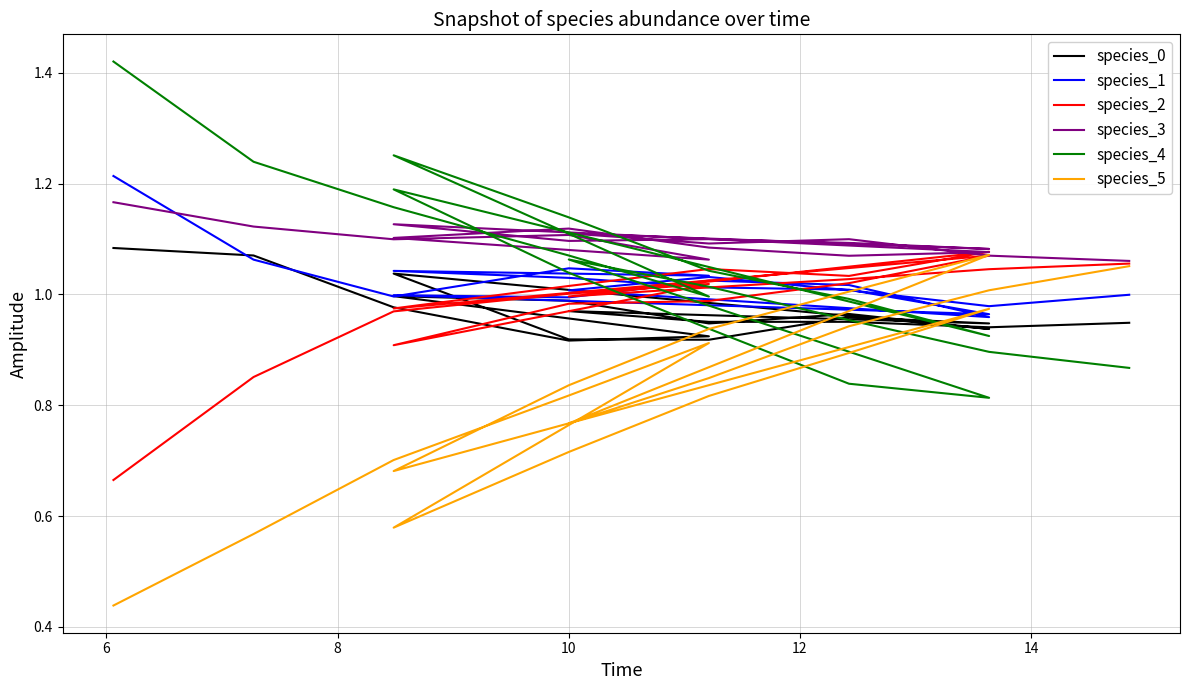

Where is species_4 nearest to the value 1?

12